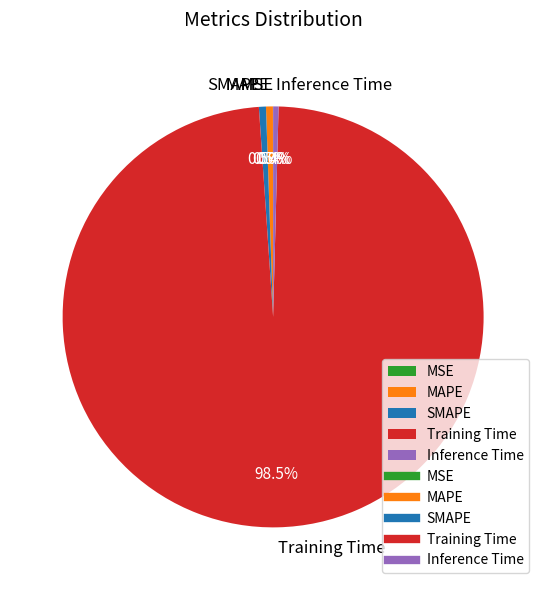

What is the total percentage of MAPE and Inference Time?

0.9%